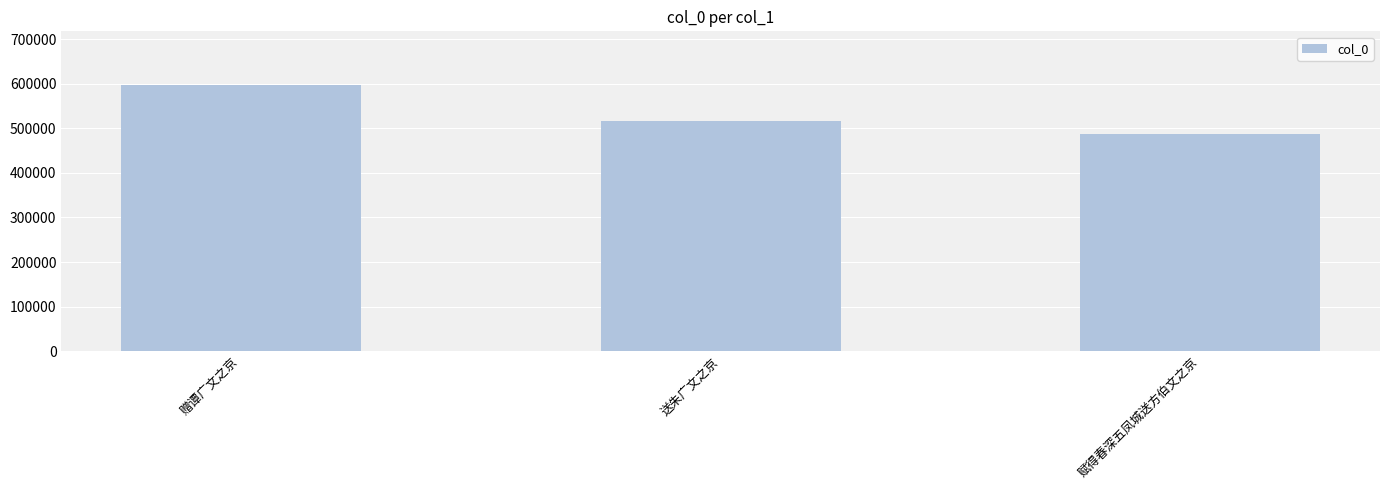

Reading left to right, transcribe all the data shown in this chart.

598481	516644	488151